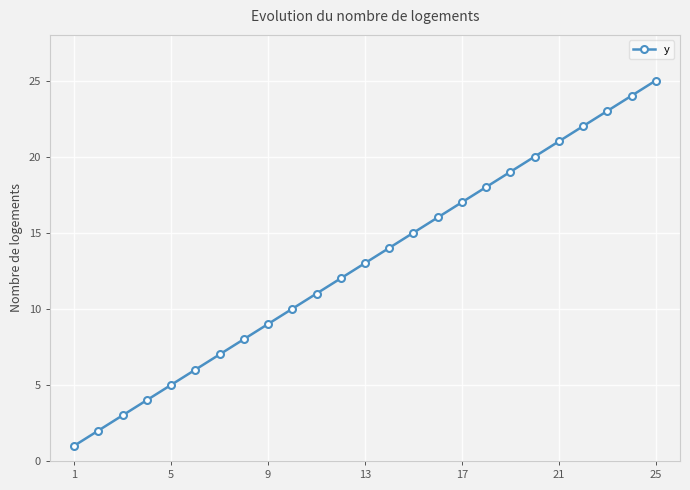

What is the maximum value shown in the chart?

25